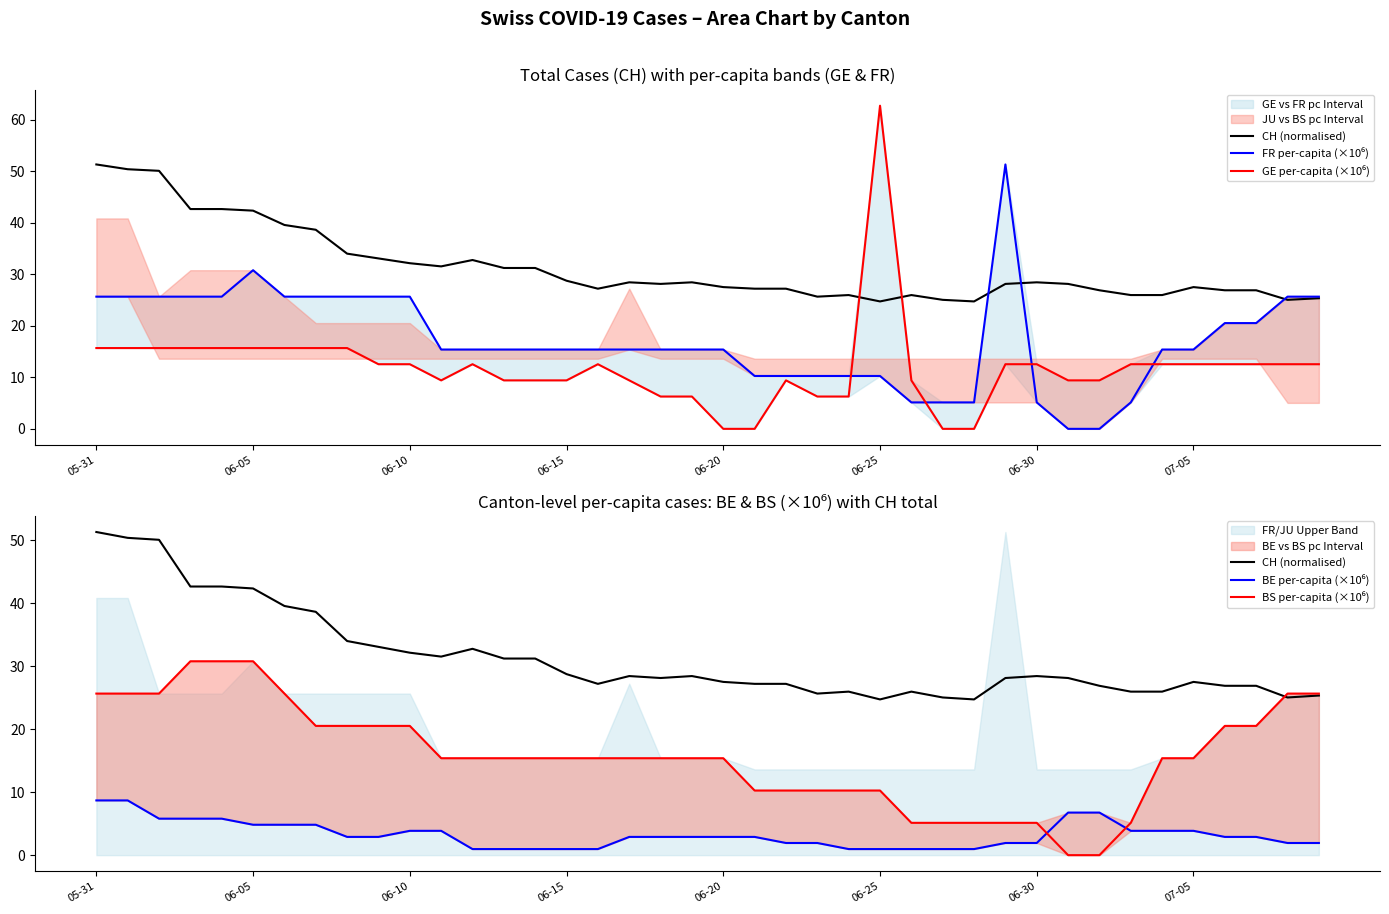

What is the label of the 25th point from the right?

06-15